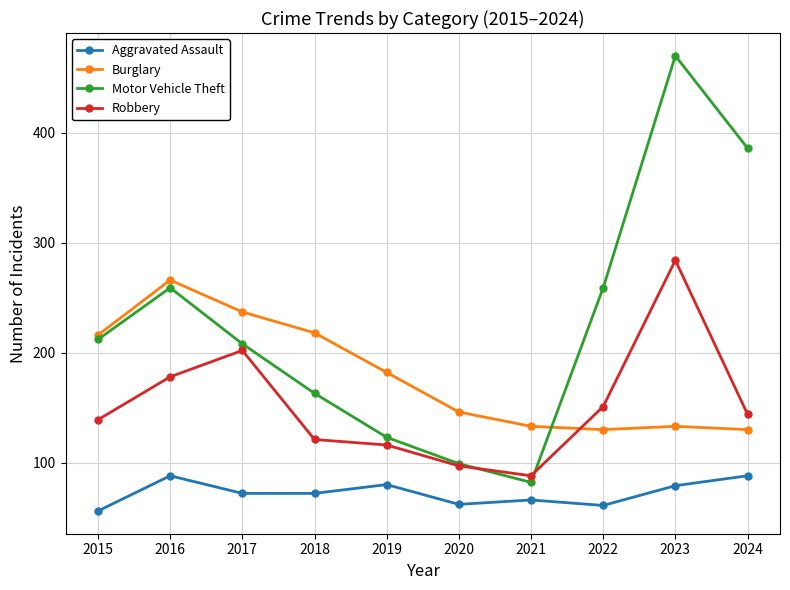

True or false: Motor Vehicle Theft and Robbery intersect in this chart.

True